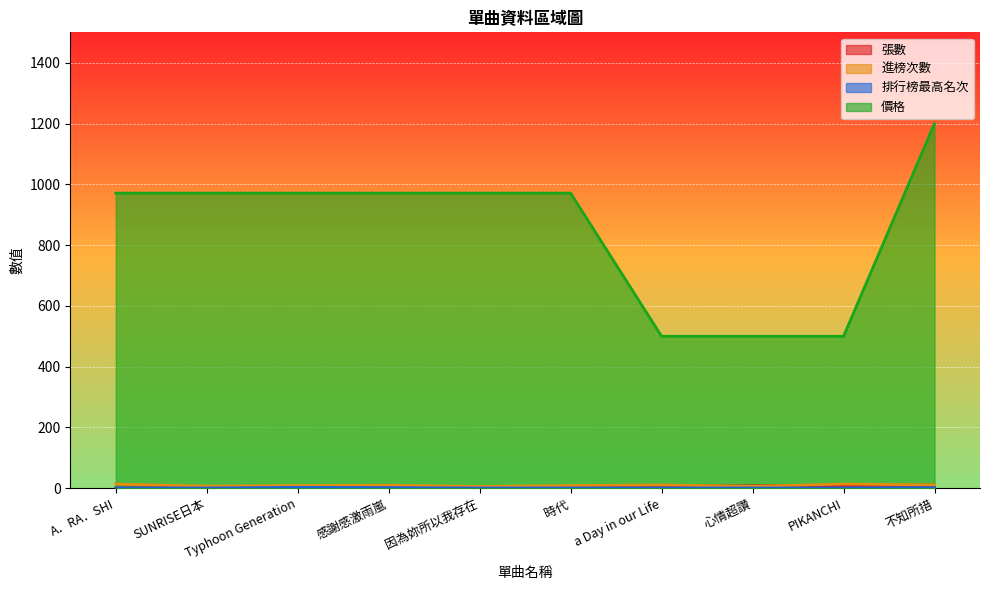

True or false: 排行榜最高名次 and 價格 cross at least once.

False